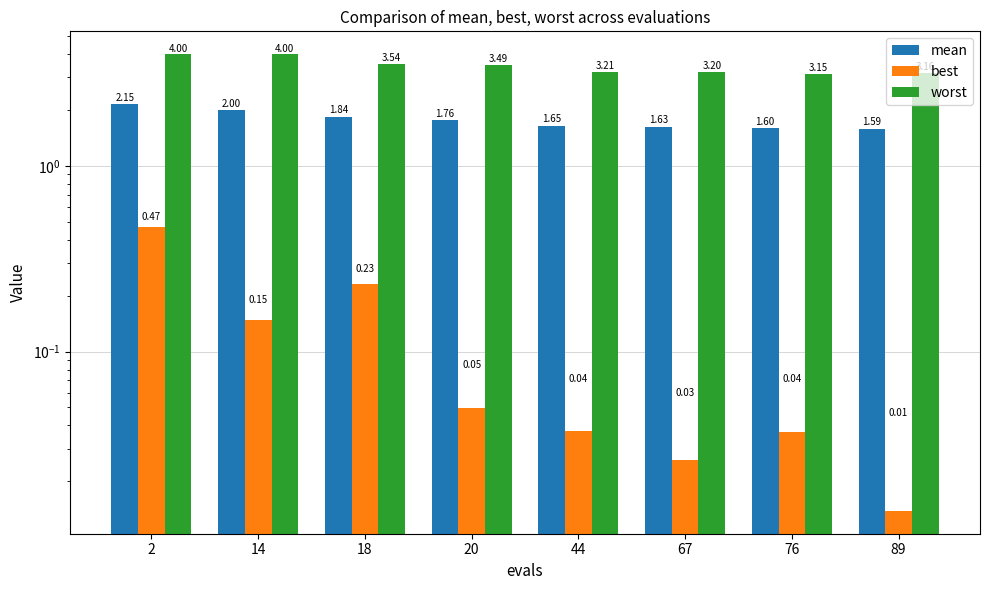

Which category has the highest value in the mean series?

2